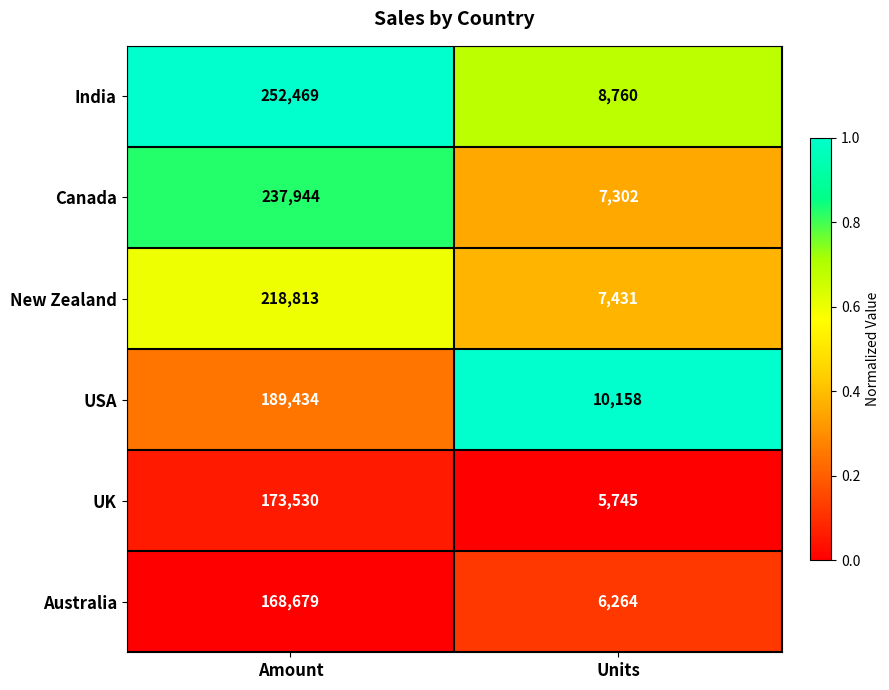

Reading right to left, extract all data points from this chart.

India: Units=8760	Amount=252469
Canada: Units=7302	Amount=237944
New Zealand: Units=7431	Amount=218813
USA: Units=10158	Amount=189434
UK: Units=5745	Amount=173530
Australia: Units=6264	Amount=168679